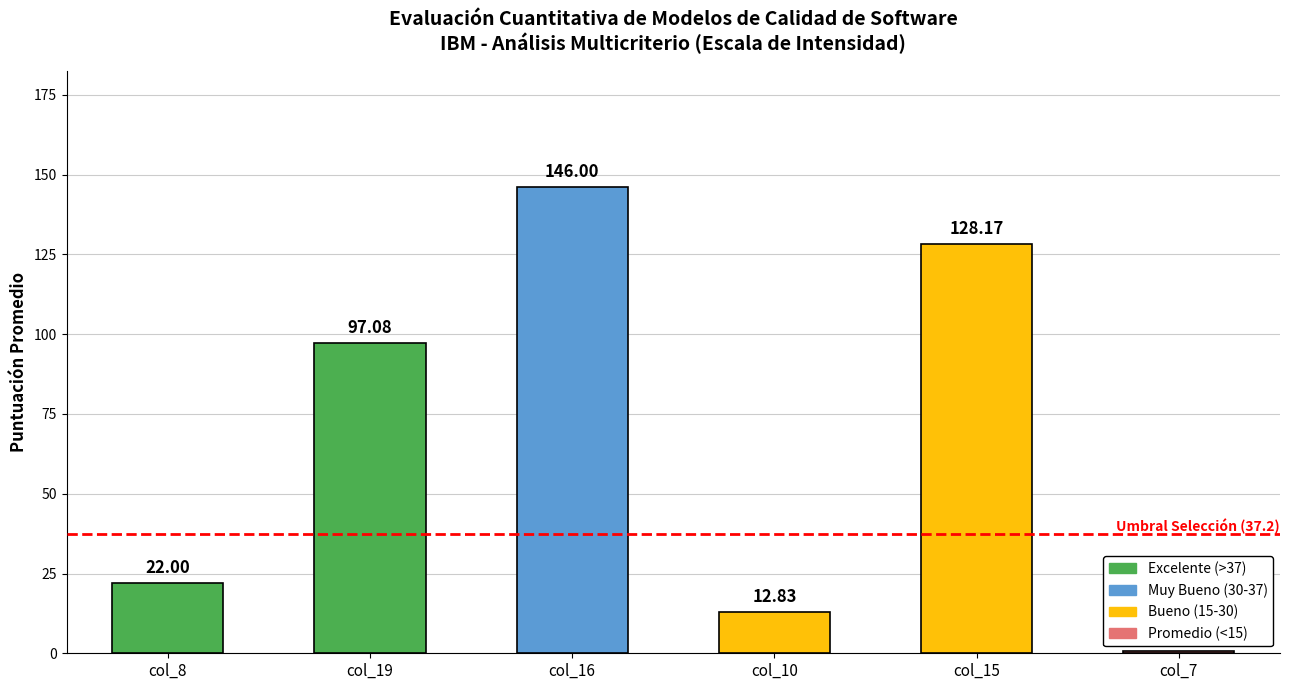

How many data points are less than 97?

3